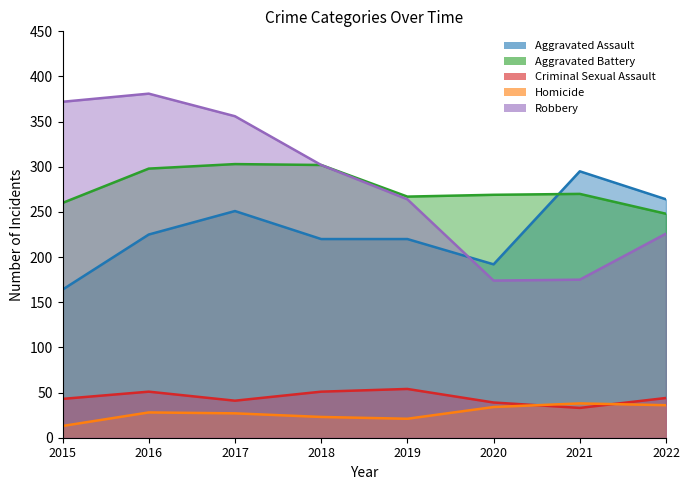

What is the value of the Robbery point at the 3rd from the left?

356